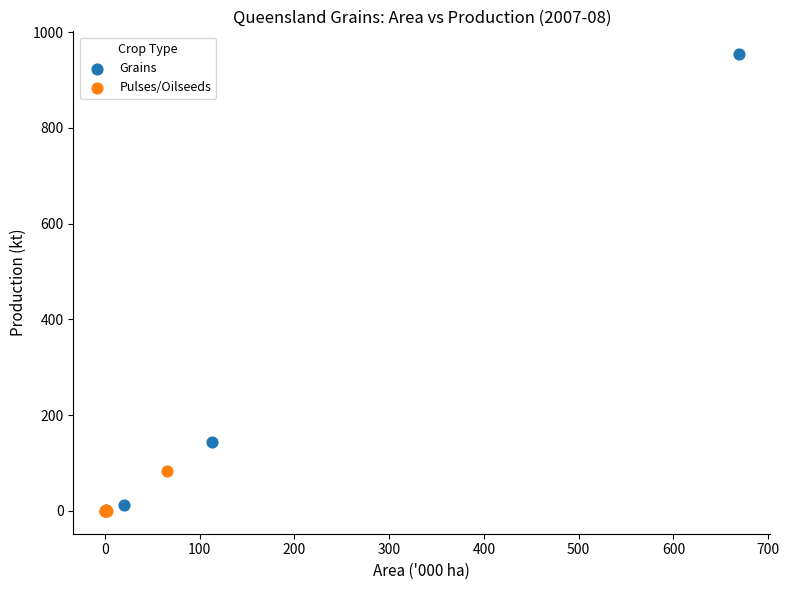

Which series has the largest Y range (max minus min)?

Grains